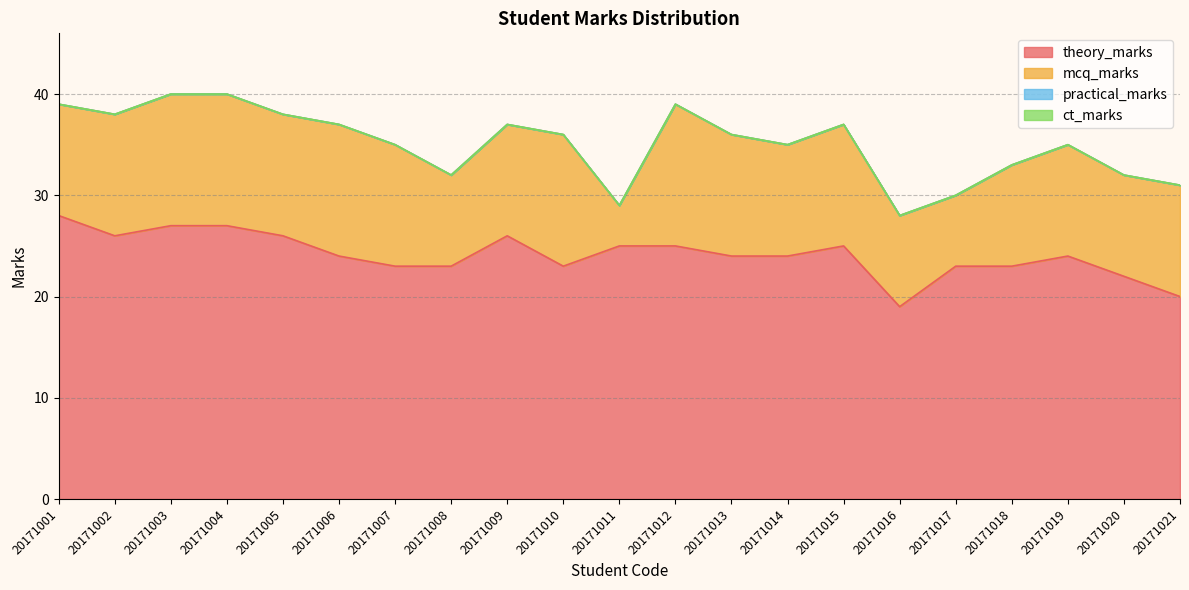

Between 20171010 and 20171016, which series saw the biggest shift?

theory_marks